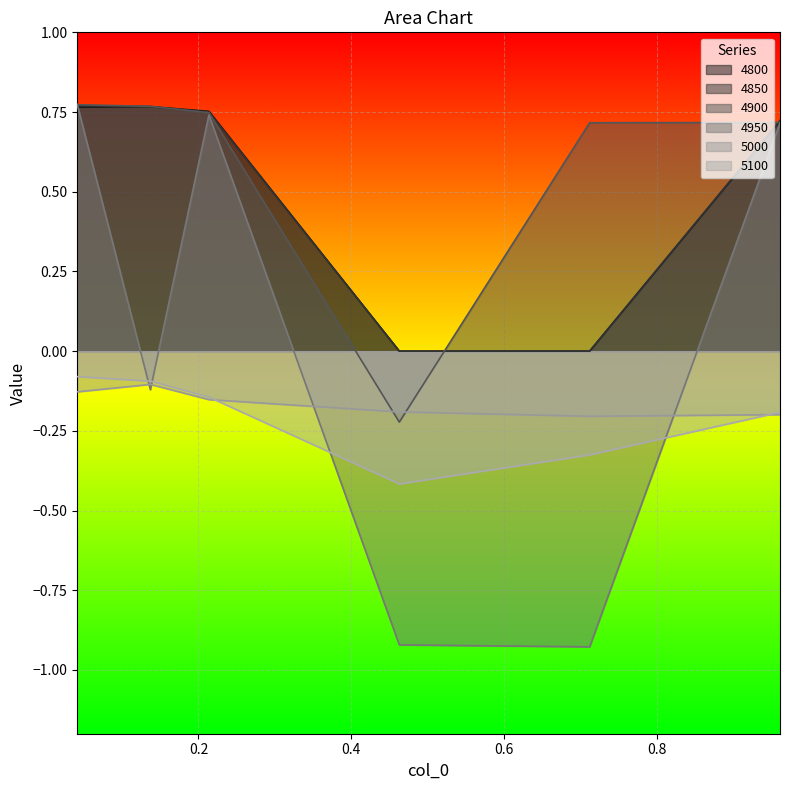

How many lines are shown in the chart?

6